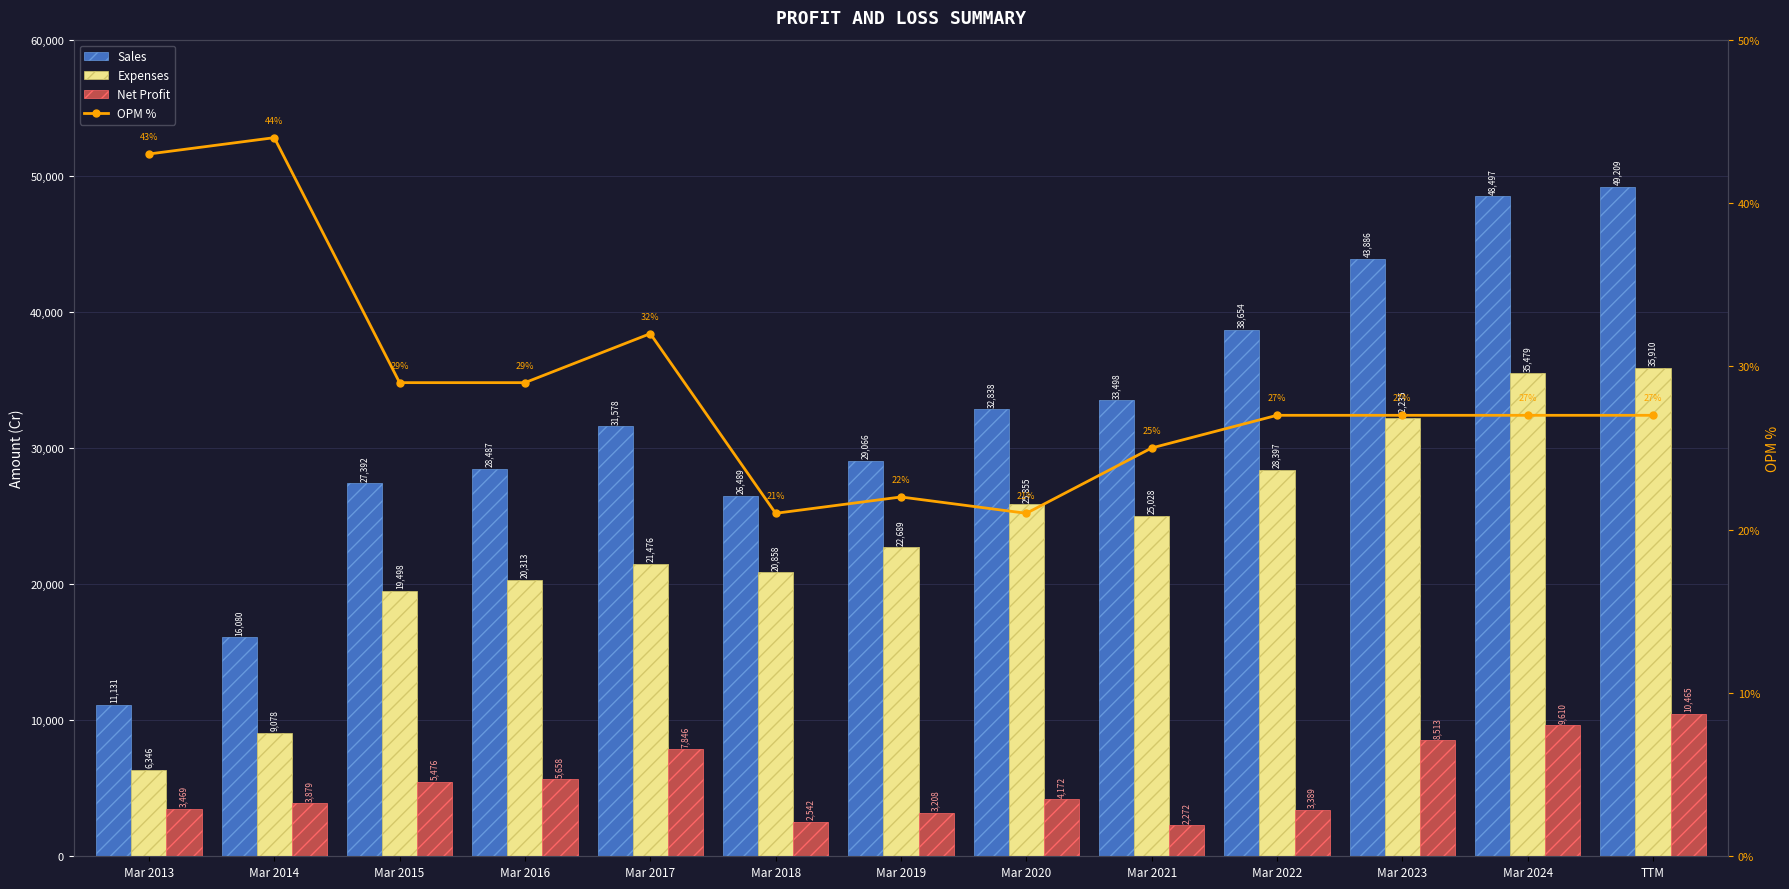

What is the value of the Net Profit bar at the 10th from the left?

3389